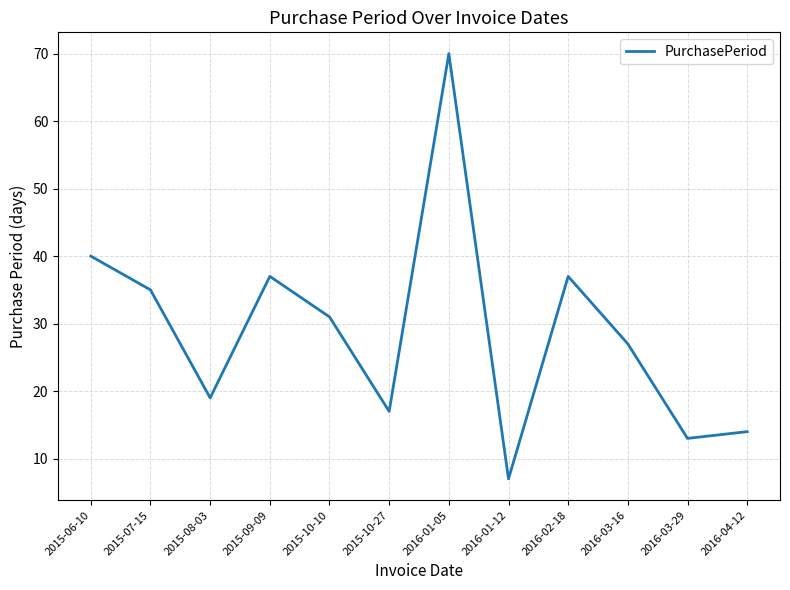

What is the minimum value shown in the chart?

7